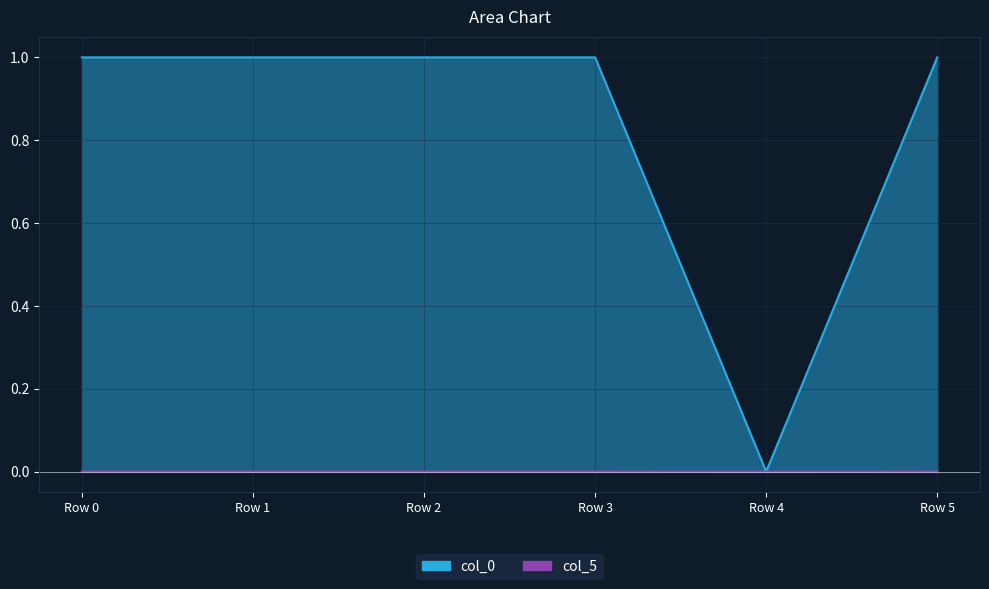

How many data points in col_5 are above 0?

5